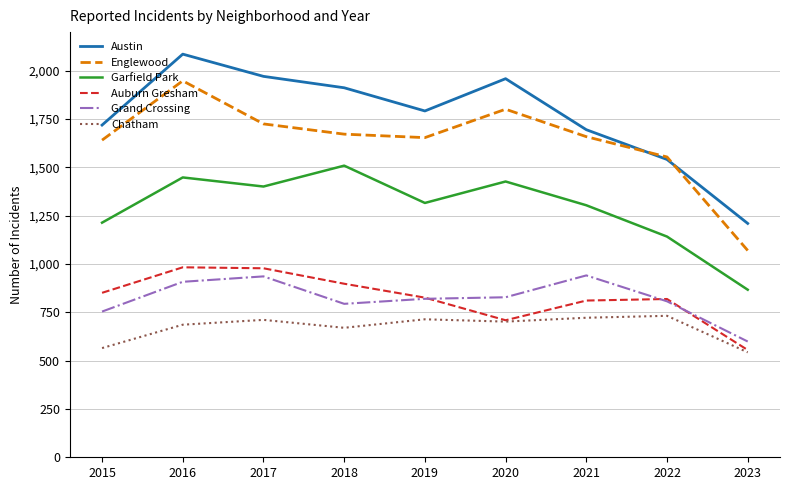

True or false: Austin and Chatham intersect in this chart.

False